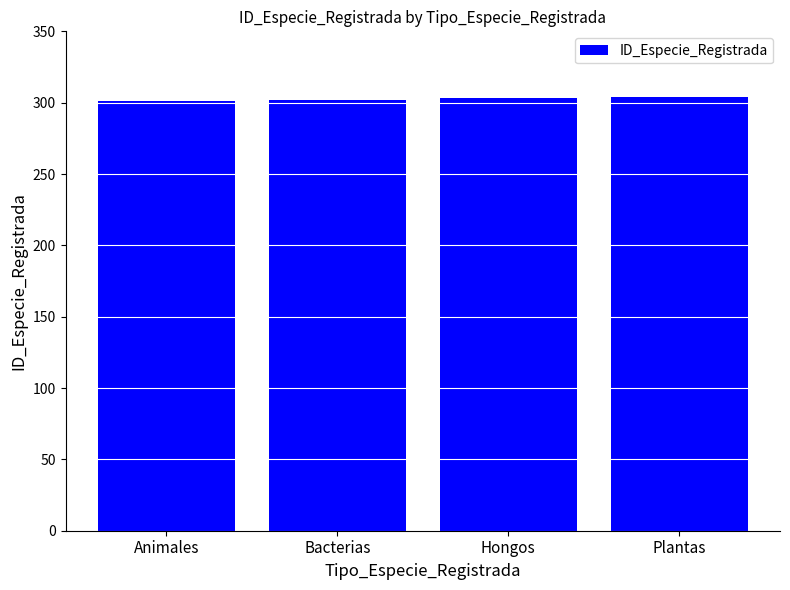

Between Animales and Plantas, which is larger?

Plantas